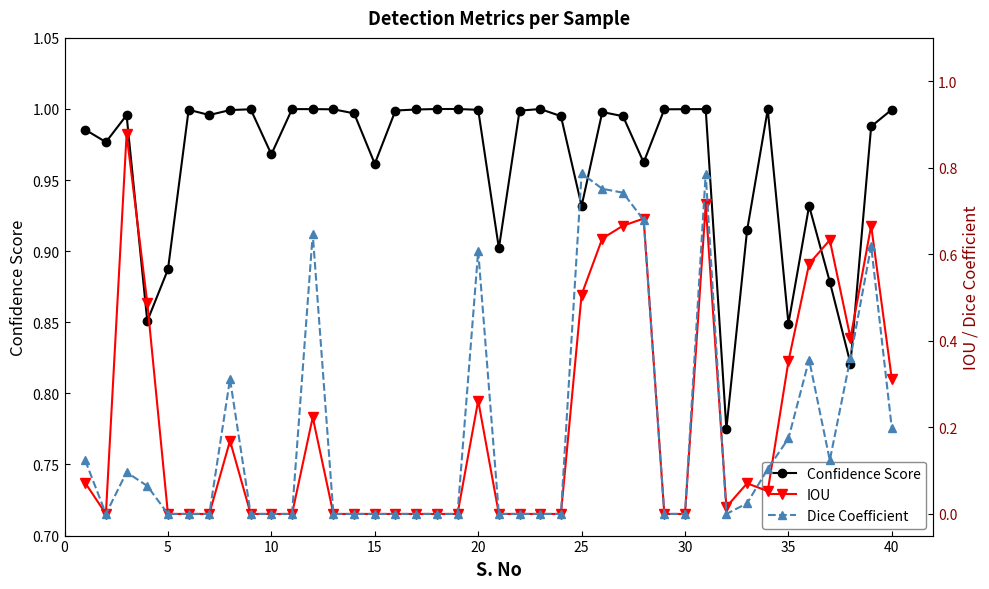

What is the difference between the maximum and minimum values in the IOU series?

0.9